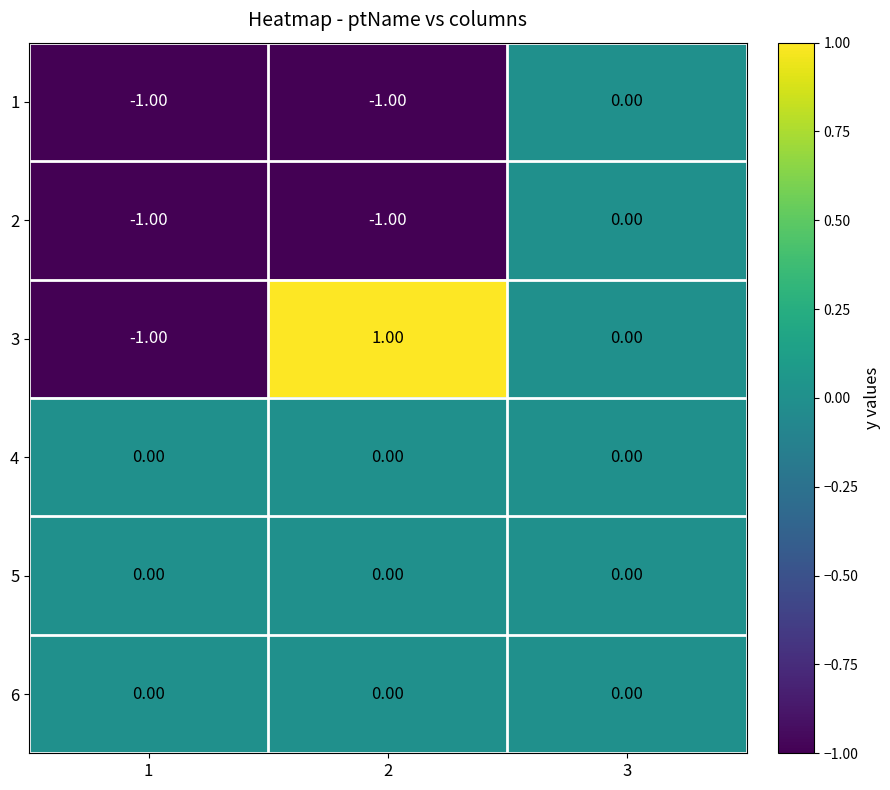

At which category is the sum across all series the highest?

3